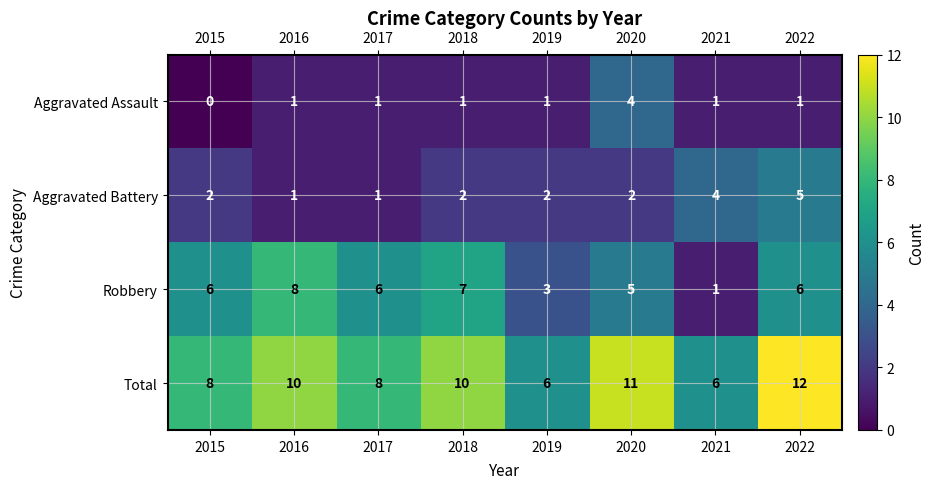

Read the Robbery value at 2019.

3